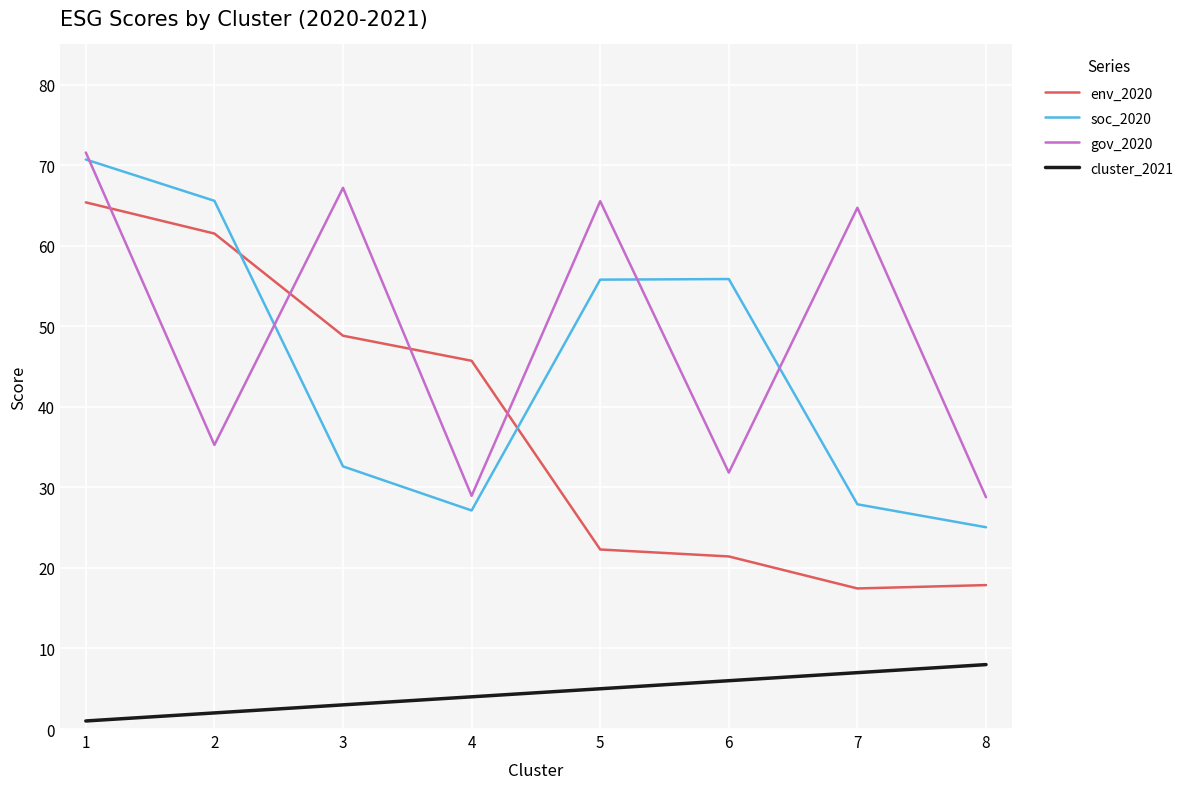

What are all the series names shown in the legend?

env_2020, soc_2020, gov_2020, cluster_2021